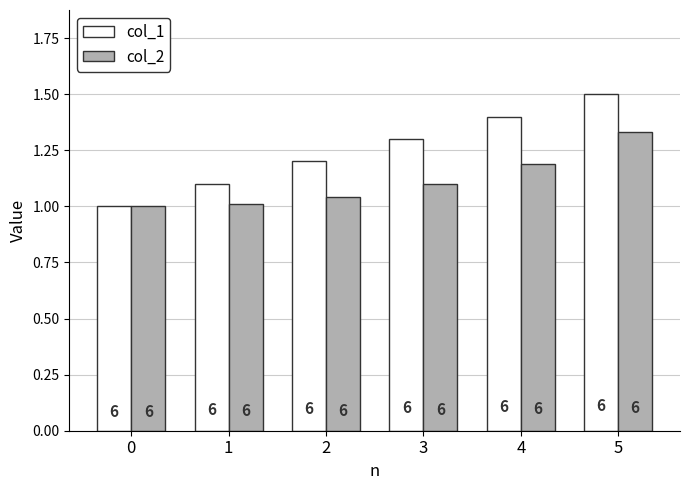

How many groups of bars are there?

6